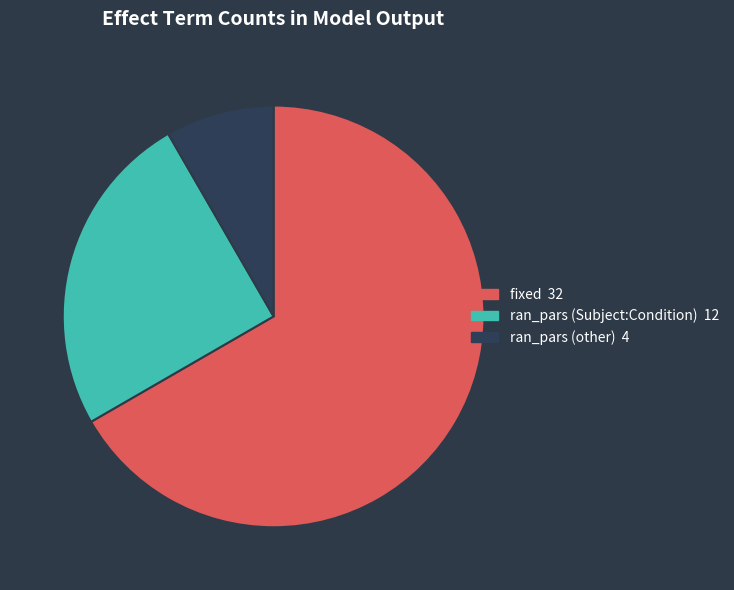

Do fixed 32 and ran_pars (Subject:Condition) 12 together represent more than half of the pie?

Yes